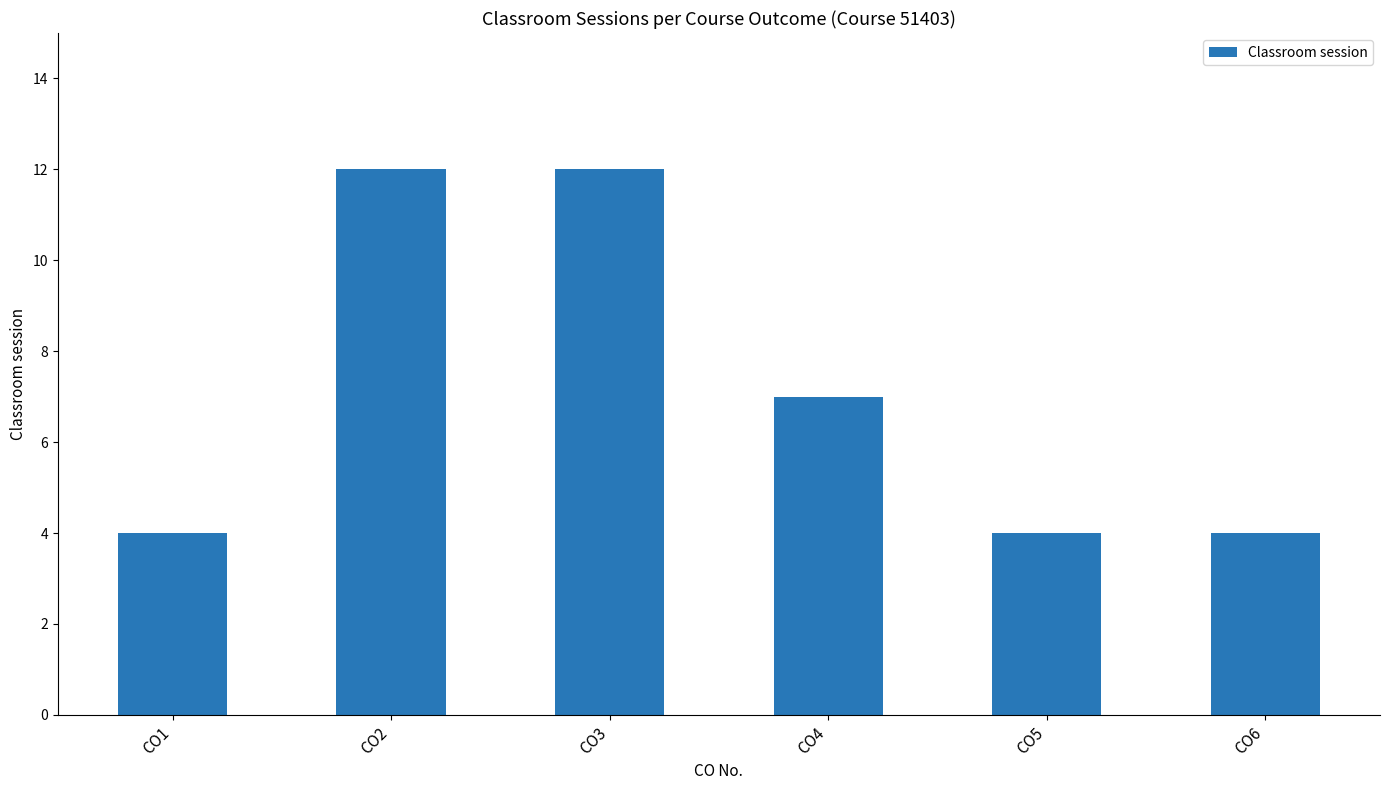

What is the greatest value displayed?

12